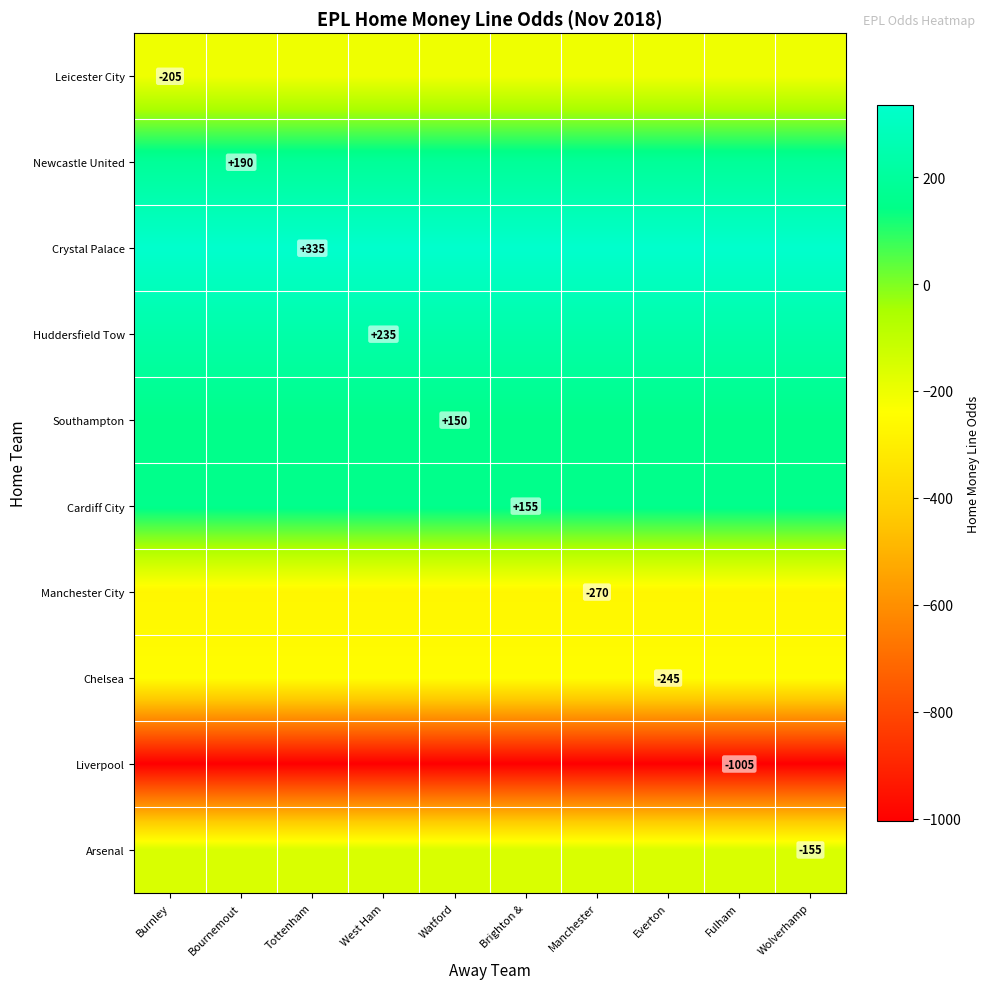

The value of Newcastle United at Bournemout is 190. True or false?

True